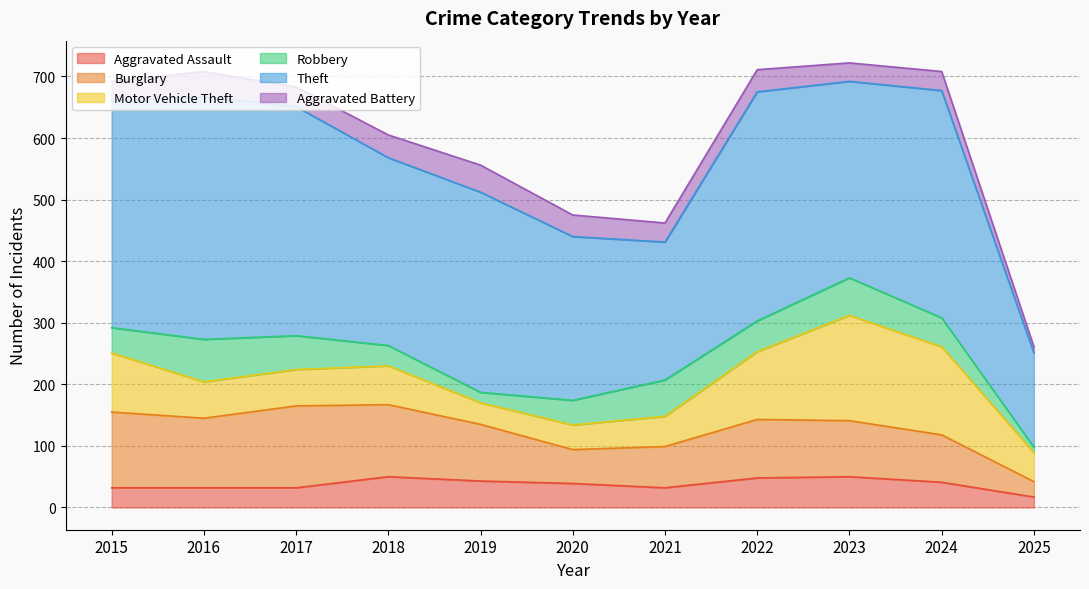

What is the greatest value displayed?

394